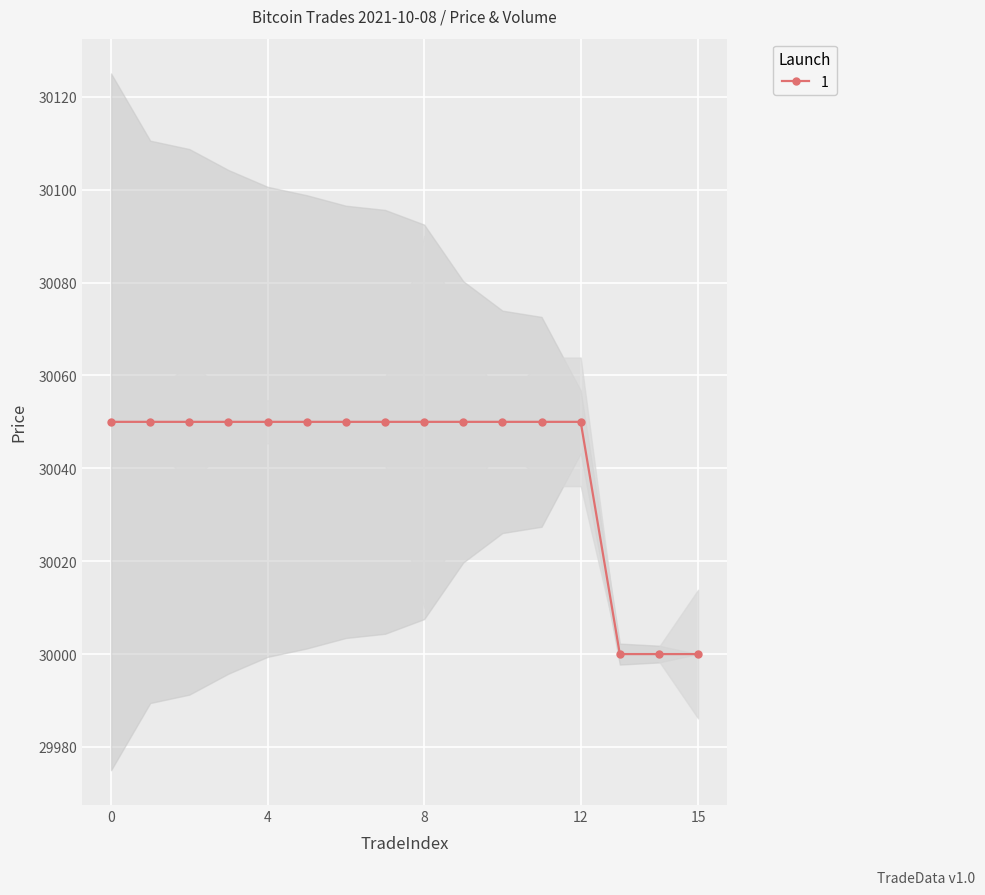

Does the chart display data point markers on the line(s)?

Yes